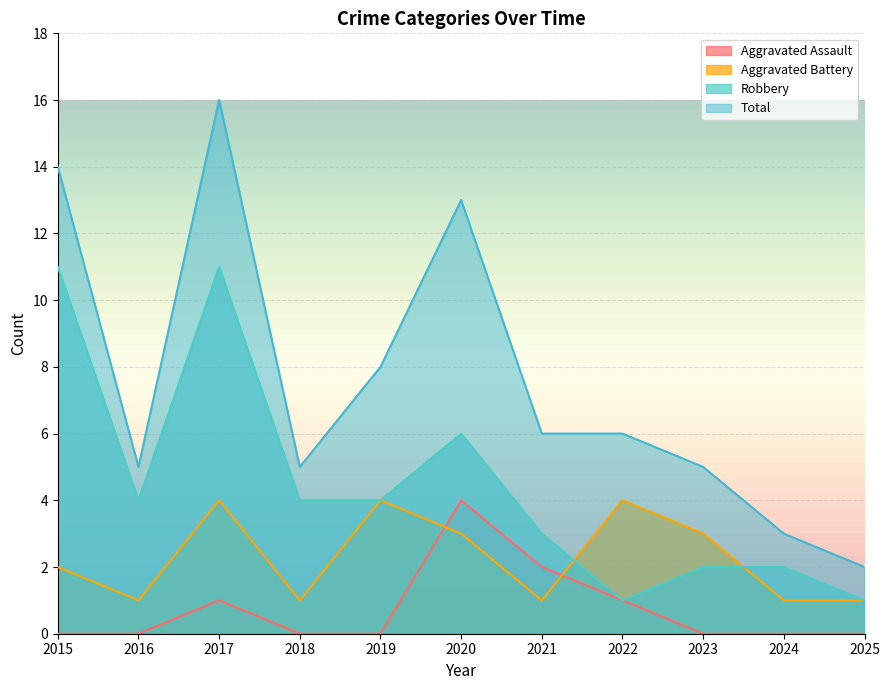

Reading right to left, extract all data points from this chart.

Aggravated Assault: 2025=0	2024=0	2023=0	2022=1	2021=2	2020=4	2019=0	2018=0	2017=1	2016=0	2015=0
Aggravated Battery: 2025=1	2024=1	2023=3	2022=4	2021=1	2020=3	2019=4	2018=1	2017=4	2016=1	2015=2
Robbery: 2025=1	2024=2	2023=2	2022=1	2021=3	2020=6	2019=4	2018=4	2017=11	2016=4	2015=11
Total: 2025=2	2024=3	2023=5	2022=6	2021=6	2020=13	2019=8	2018=5	2017=16	2016=5	2015=14